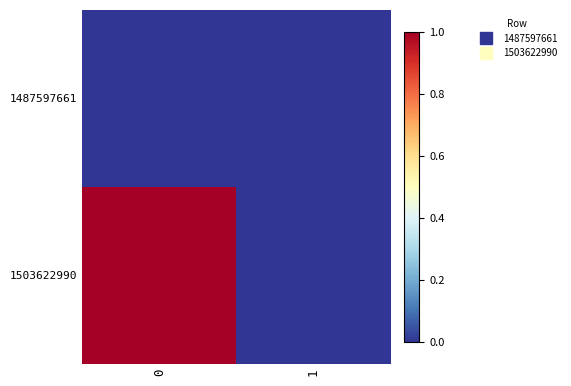

At 0, list the series in order from smallest to largest.

row_0, row_1